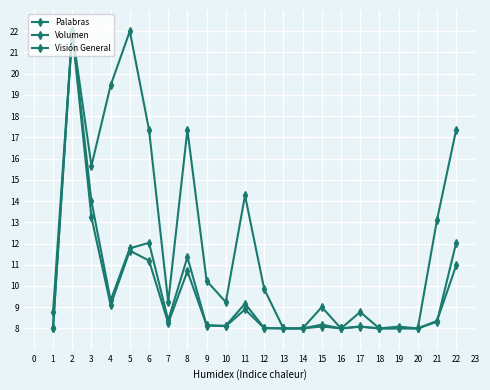

Where is the first local minimum for Volumen?

4